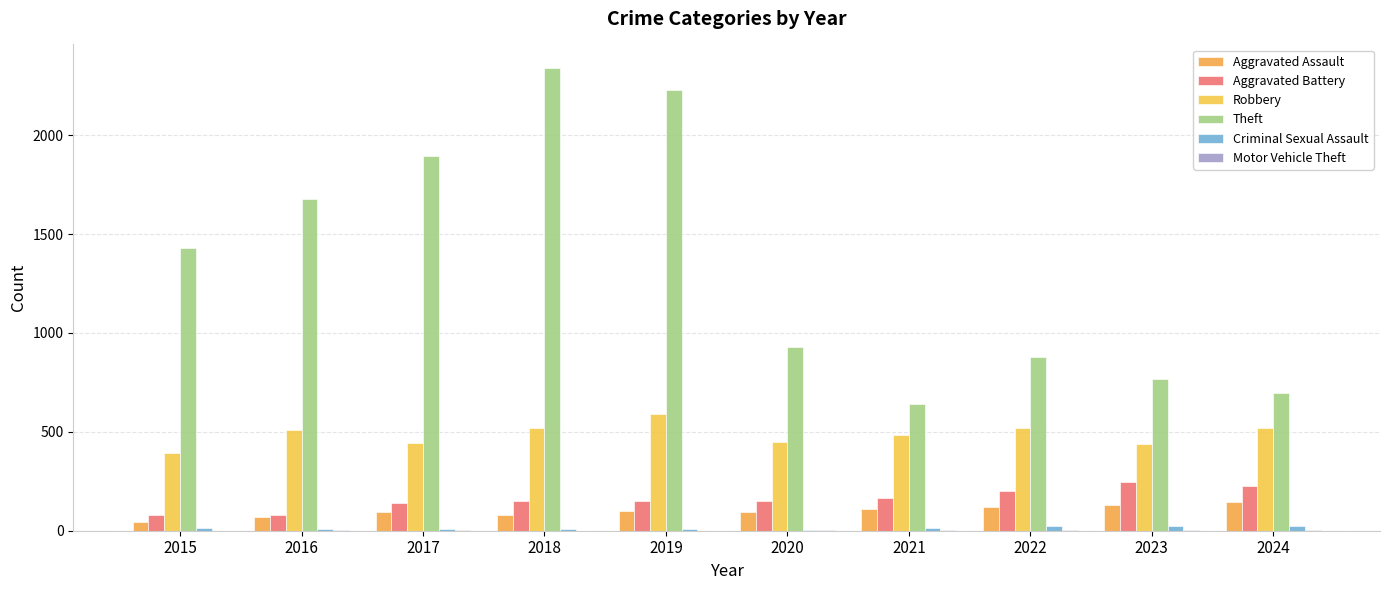

What is the value of the Robbery bar at the 10th from the left?

520